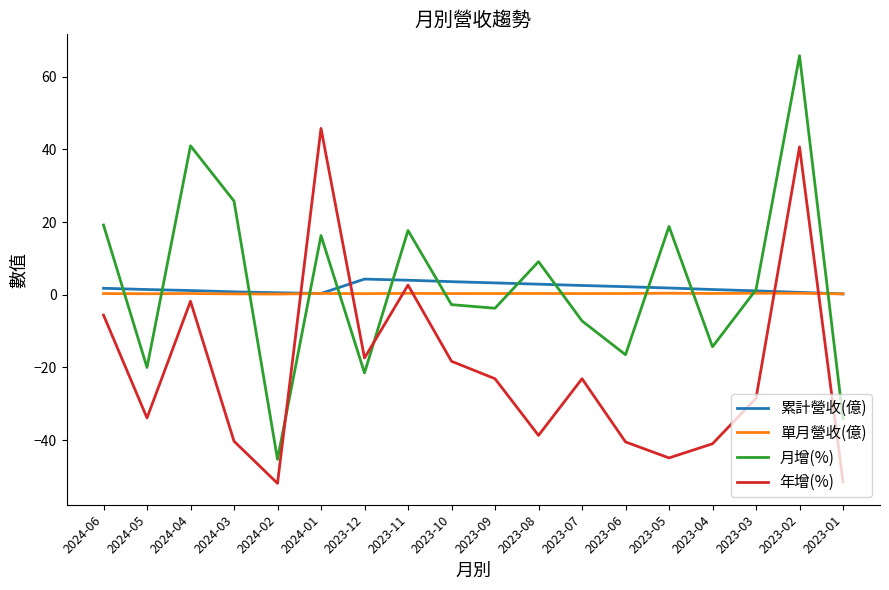

In 年增(%), how many points are higher than both neighbors (excluding endpoints)?

5